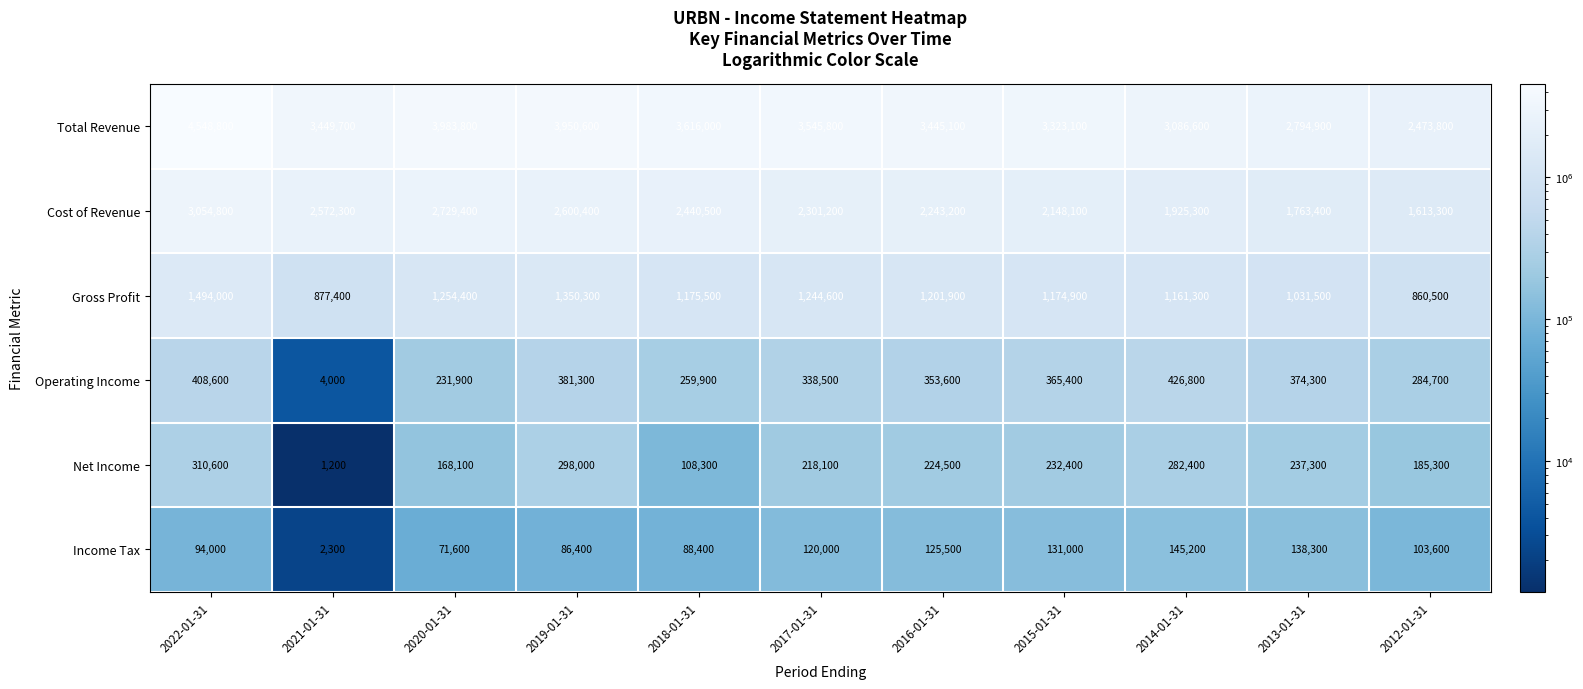

What is the average value of the Income Tax series?

100573